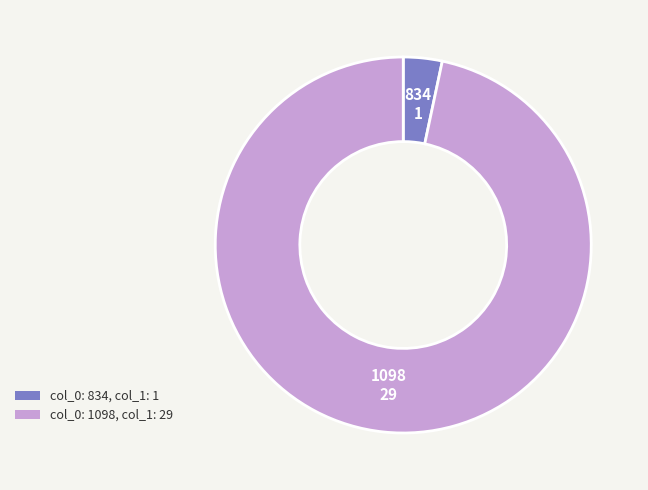

Does any single category account for the majority?

Yes